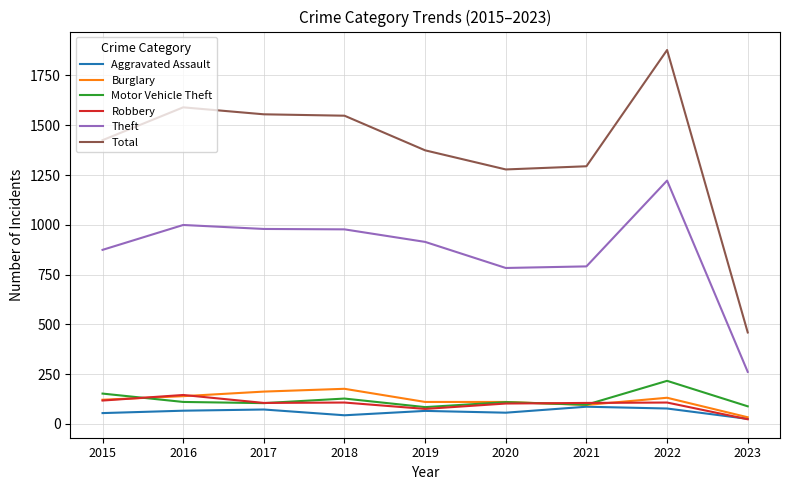

Which series has the largest total across all categories?

Total